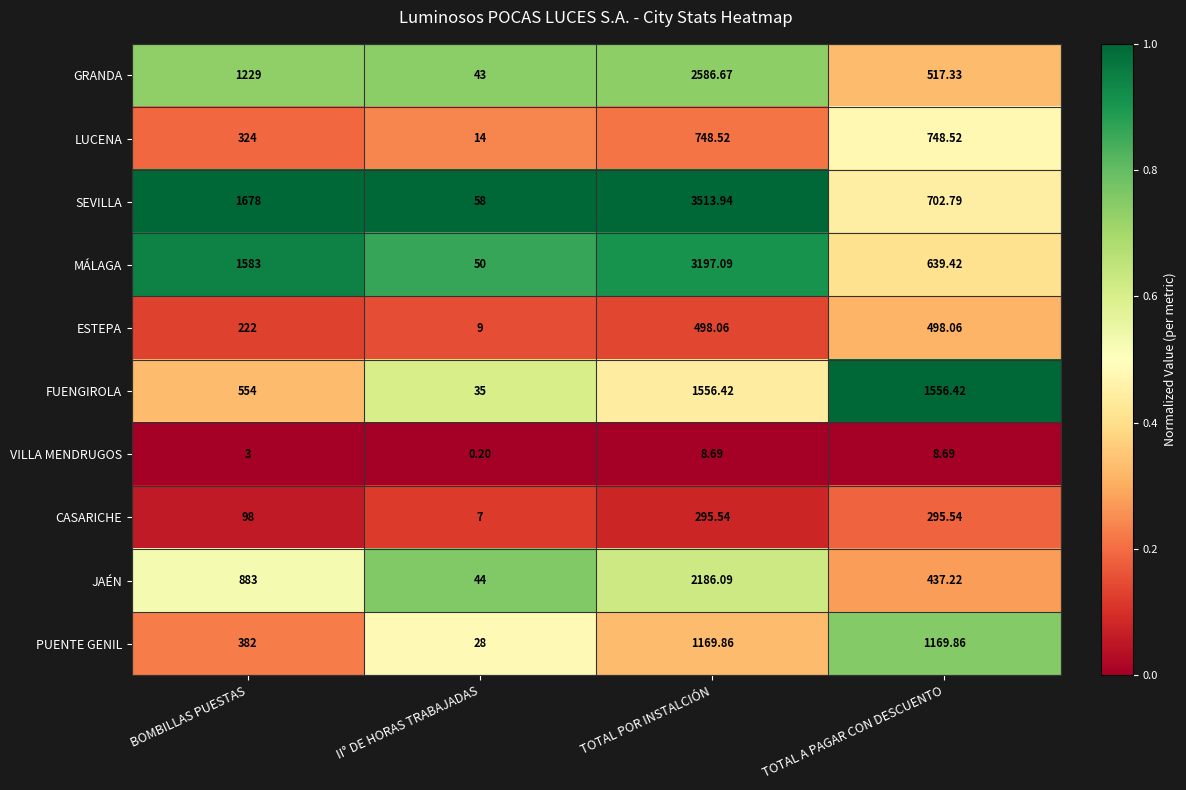

Rank the series at II° DE HORAS TRABAJADAS from highest to lowest value.

SEVILLA, MÁLAGA, JAÉN, GRANDA, FUENGIROLA, PUENTE GENIL, LUCENA, ESTEPA, CASARICHE, VILLA MENDRUGOS